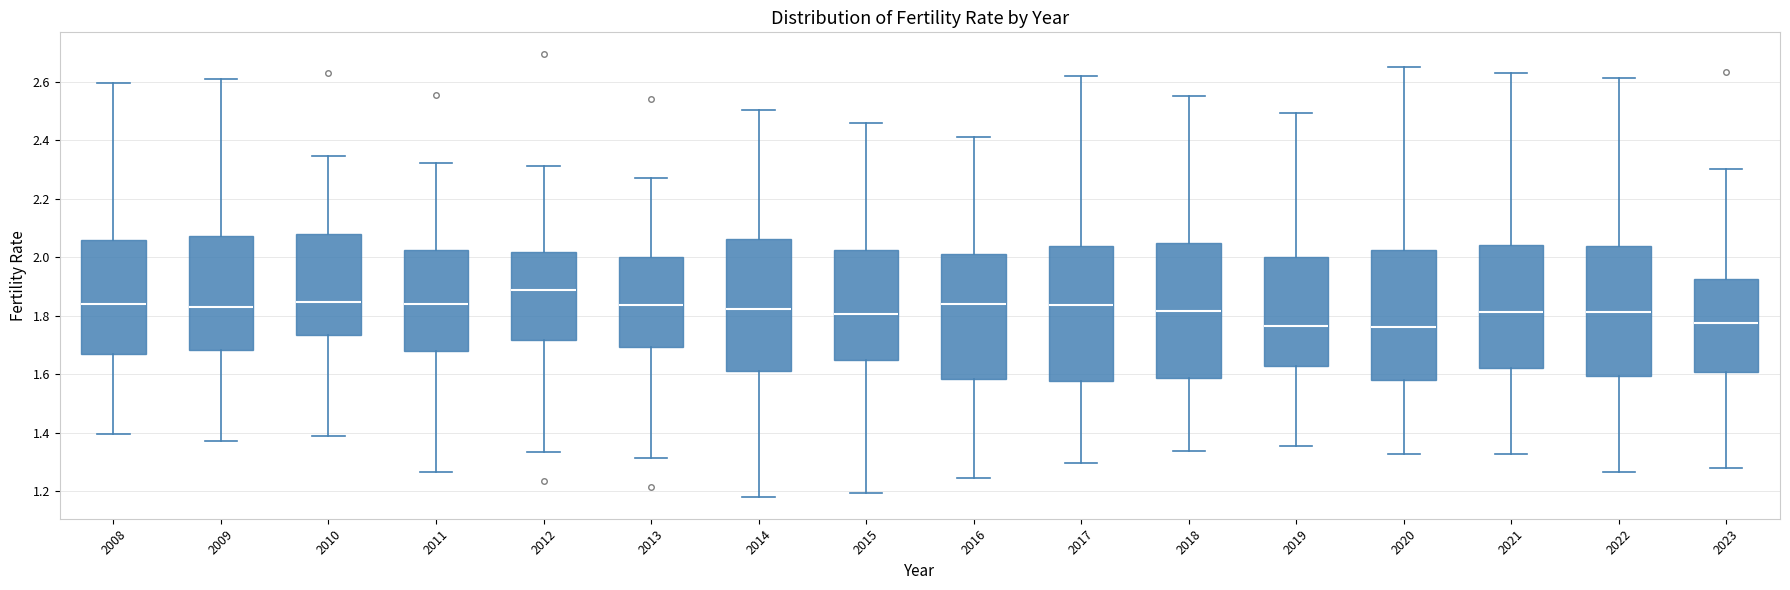

Reading left to right, transcribe this box plot: for each box, give where its median line is, the range the box spans, and where its two whiskers end, as read against the y-axis. The values are not printed on the chart, so give them approximately, as read against the axis.

2008: median 1.84, box 1.66 to 2.06, whiskers 1.40 to 2.60
2009: median 1.82, box 1.68 to 2.08, whiskers 1.38 to 2.60
2010: median 1.84, box 1.74 to 2.08, whiskers 1.38 to 2.34
2011: median 1.84, box 1.68 to 2.02, whiskers 1.26 to 2.32
2012: median 1.88, box 1.72 to 2.02, whiskers 1.34 to 2.32
2013: median 1.84, box 1.70 to 2.00, whiskers 1.32 to 2.26
2014: median 1.82, box 1.62 to 2.06, whiskers 1.18 to 2.50
2015: median 1.80, box 1.64 to 2.02, whiskers 1.20 to 2.46
2016: median 1.84, box 1.58 to 2.02, whiskers 1.24 to 2.42
2017: median 1.84, box 1.58 to 2.04, whiskers 1.30 to 2.62
2018: median 1.82, box 1.58 to 2.04, whiskers 1.34 to 2.56
2019: median 1.76, box 1.62 to 2.00, whiskers 1.36 to 2.50
2020: median 1.76, box 1.58 to 2.02, whiskers 1.32 to 2.64
2021: median 1.82, box 1.62 to 2.04, whiskers 1.32 to 2.64
2022: median 1.82, box 1.60 to 2.04, whiskers 1.26 to 2.62
2023: median 1.78, box 1.60 to 1.92, whiskers 1.28 to 2.30